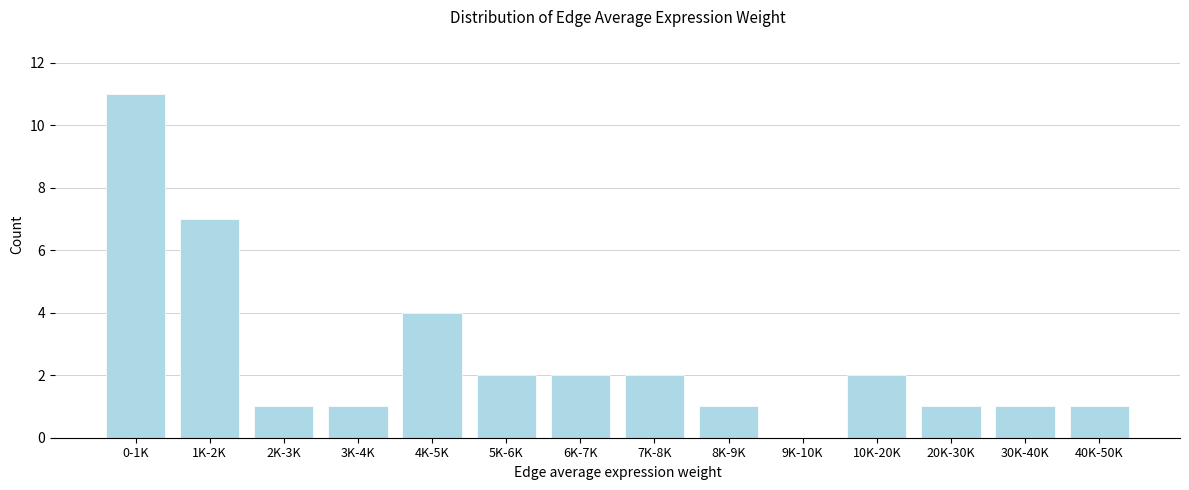

Reading left to right, what are all the values shown in this chart?

0-1K=11	1K-2K=7	2K-3K=1	3K-4K=1	4K-5K=4	5K-6K=2	6K-7K=2	7K-8K=2	8K-9K=1	9K-10K=0	10K-20K=2	20K-30K=1	30K-40K=1	40K-50K=1